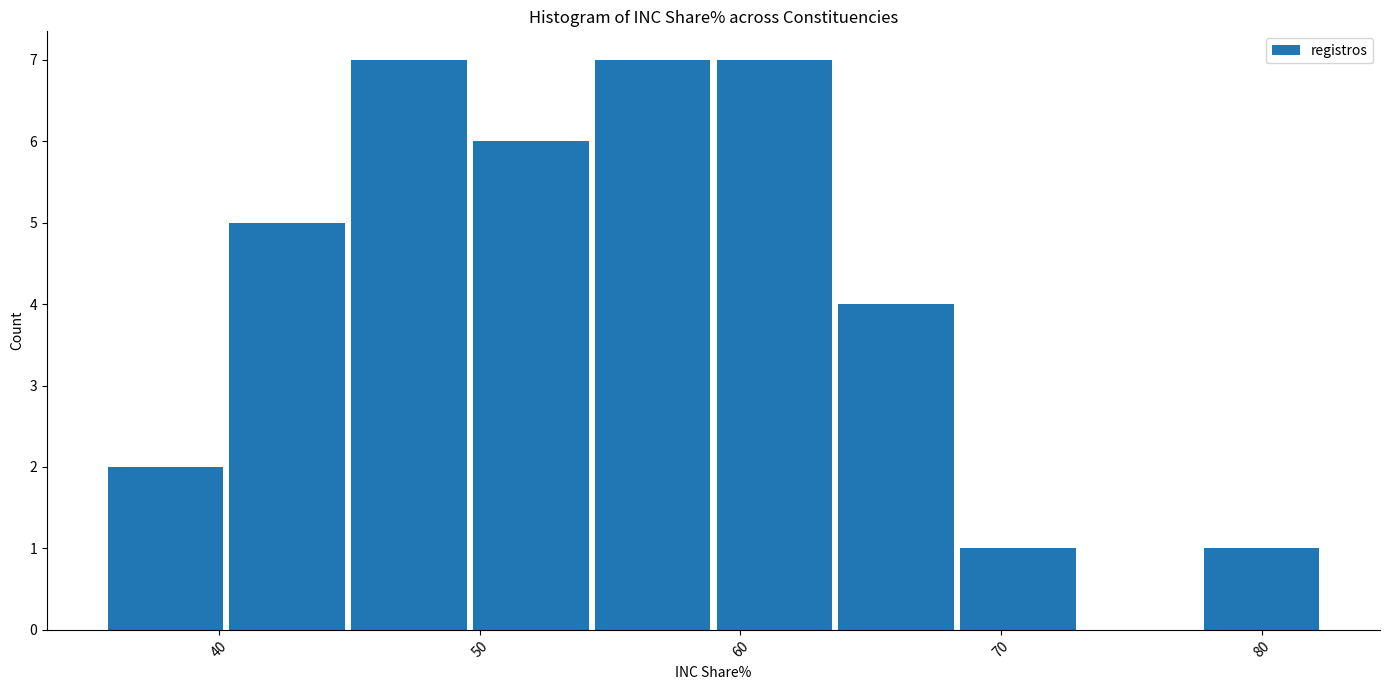

How tall is the bar that spans 40 to 45 on the x-axis? Neither the bar edges nor the heights are printed on the chart, so give them approximately, as read against the axes.

5